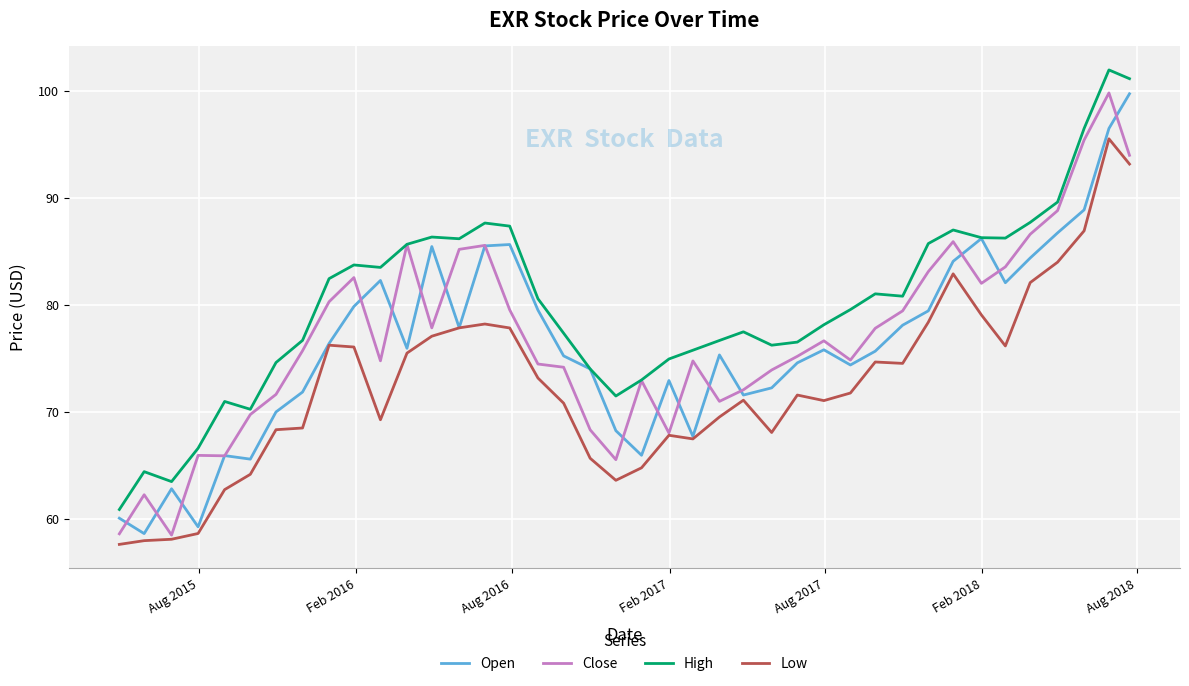

How many series are shown in this chart?

4